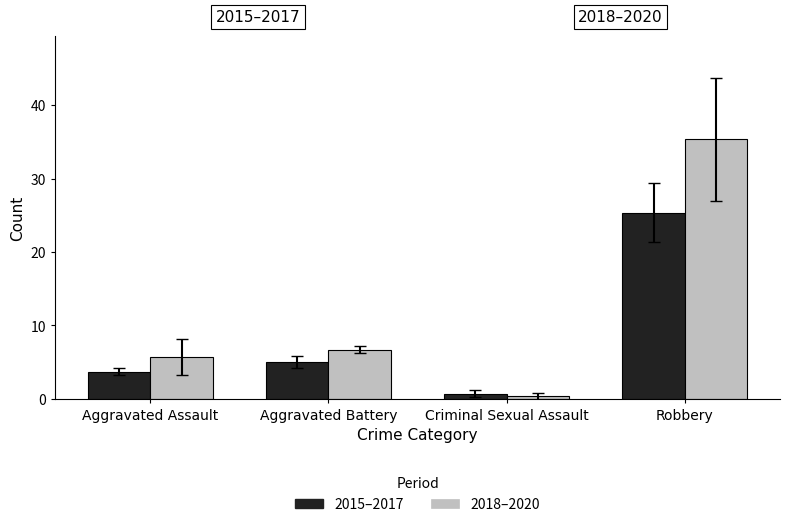

Rank the series by their average value, from highest to lowest.

2018–2020, 2015–2017